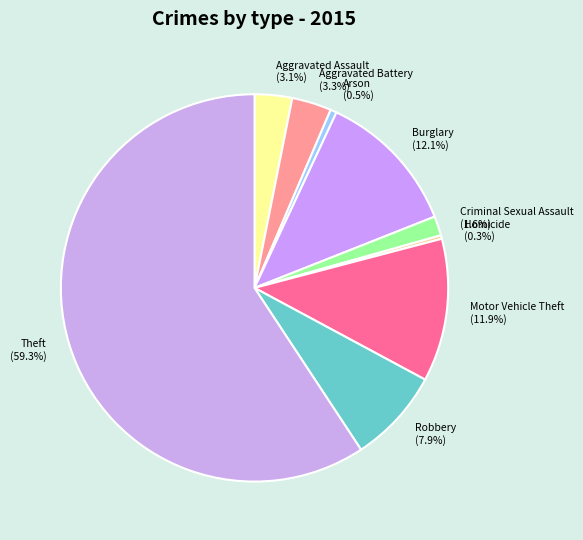

The Aggravated Assault slice represents 3% of the pie. True or false?

True